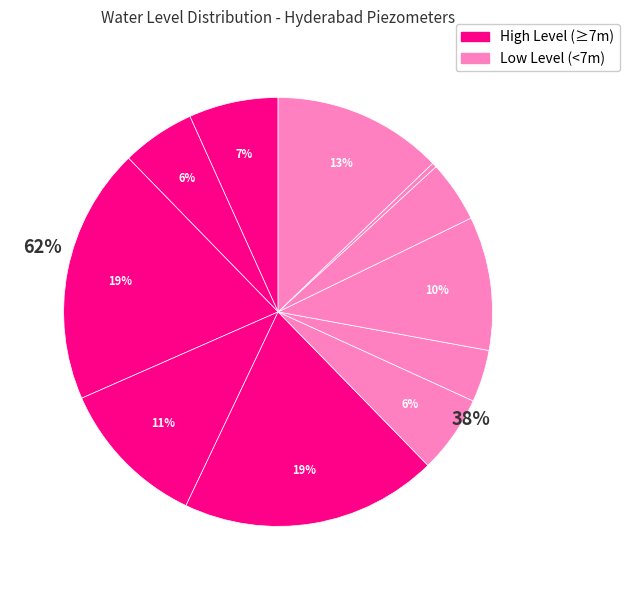

True or false: Nampally-PZ accounts for 16% of the total.

False